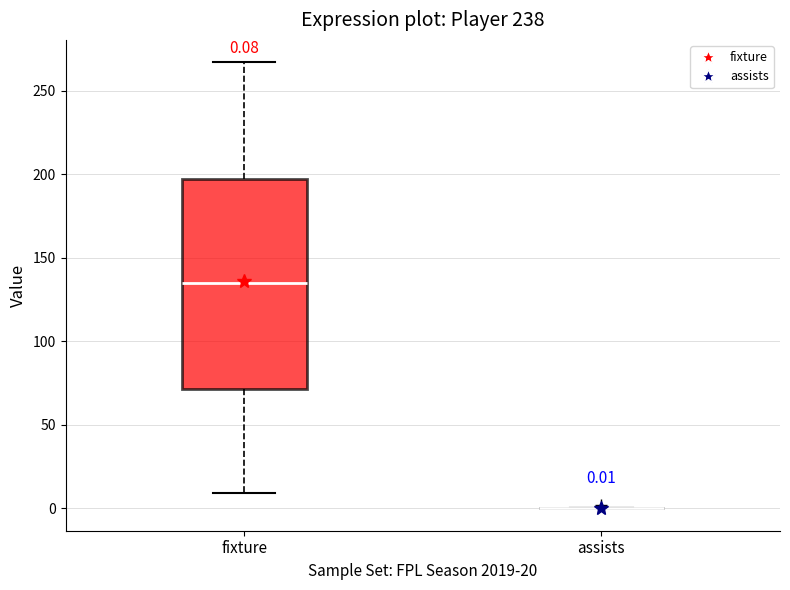

Which box is the tallest, from its lower edge to its upper edge?

fixture